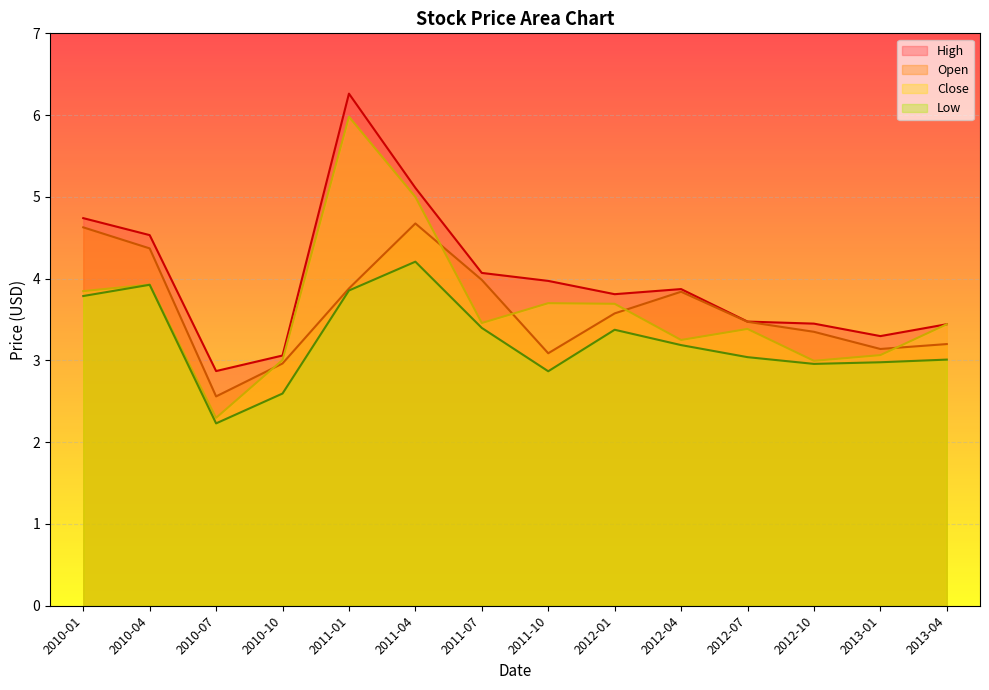

Rank the series by their maximum value, from lowest to highest.

Low, Open, Close, High